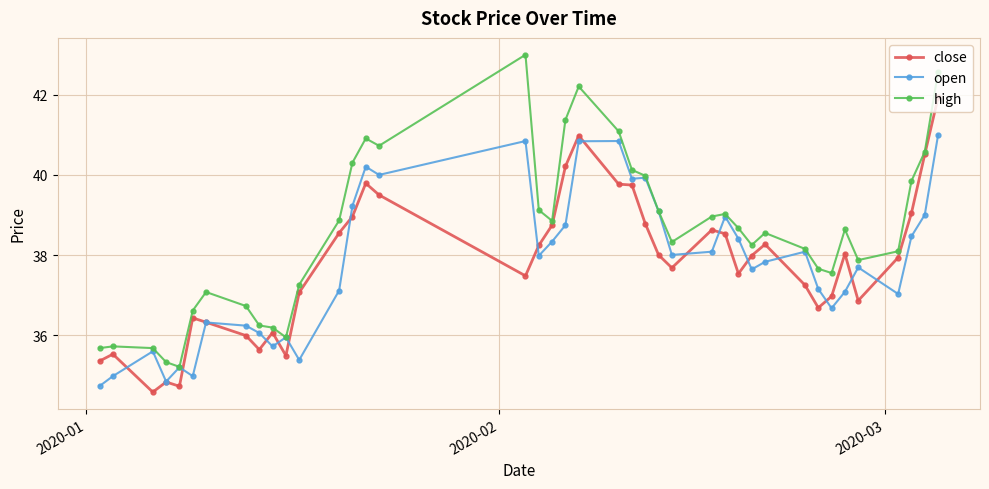

Rank the series by their maximum value, from lowest to highest.

open, close, high